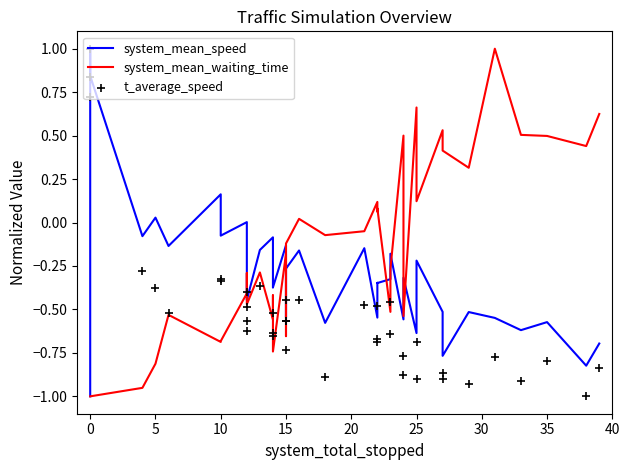

Which series contains the lowest Y value?

system_mean_speed